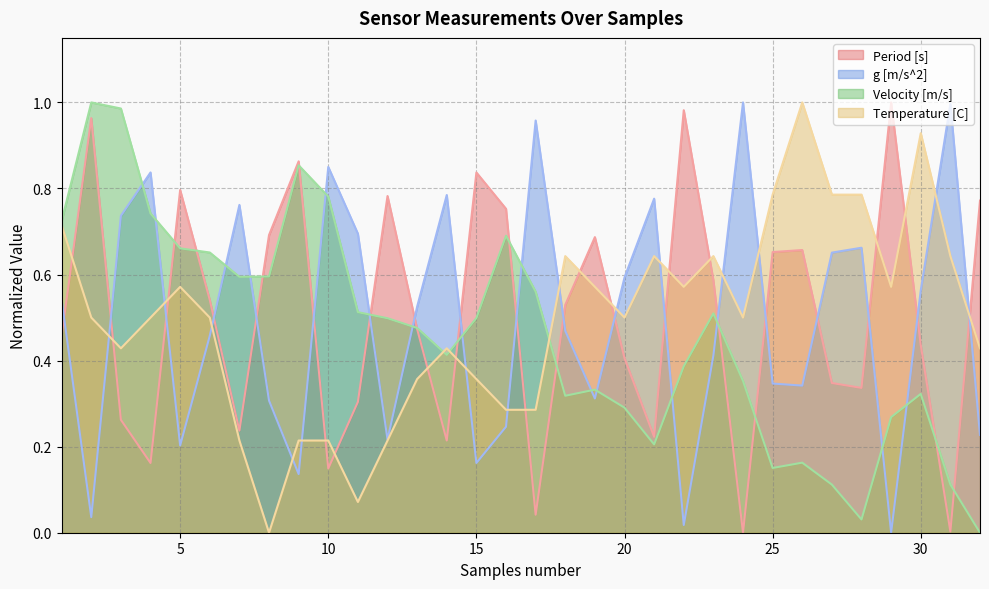

What is the average value of the Temperature [C] series?

0.5